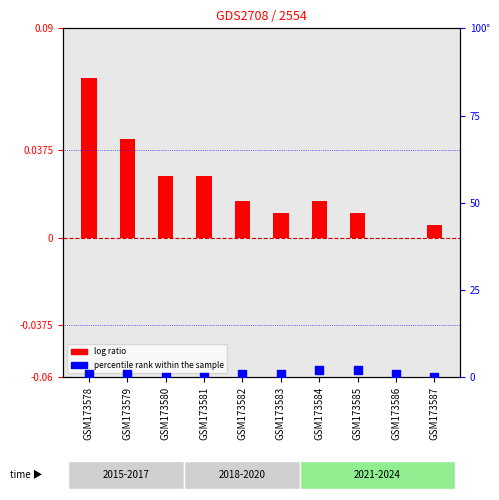

What is the change in value from GSM173579 to GSM173585?

+1